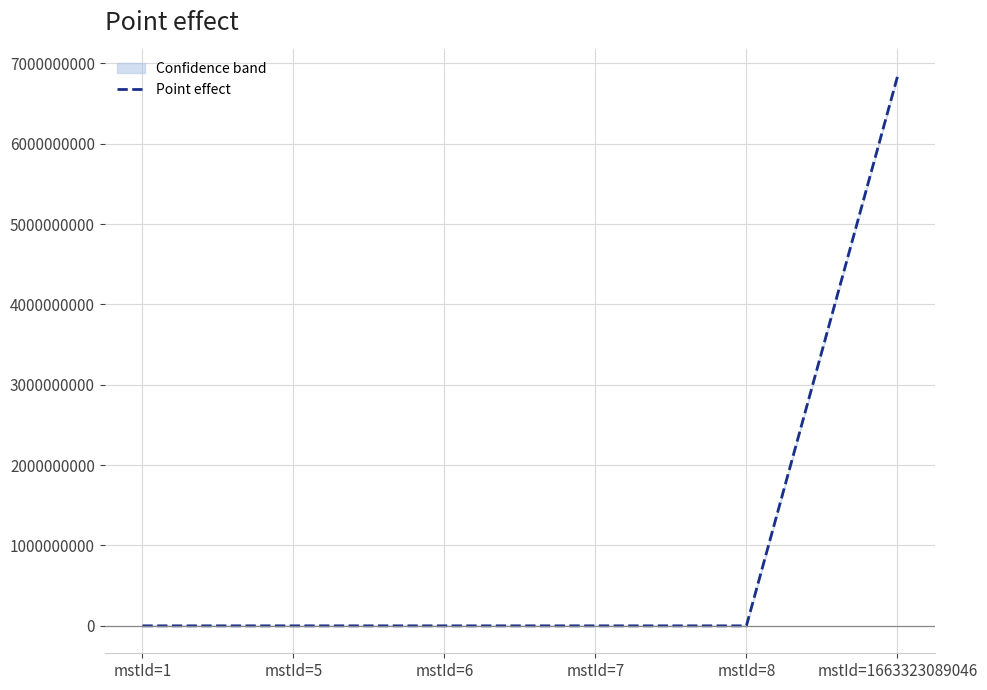

True or false: the data has more than 1 interior local peaks.

False